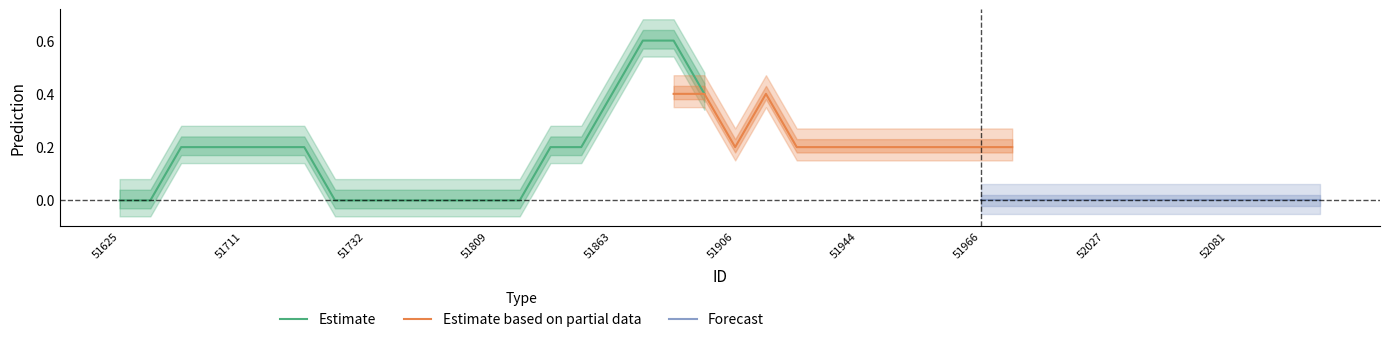

True or false: Estimate has a value of 0.4 at 51863.

True